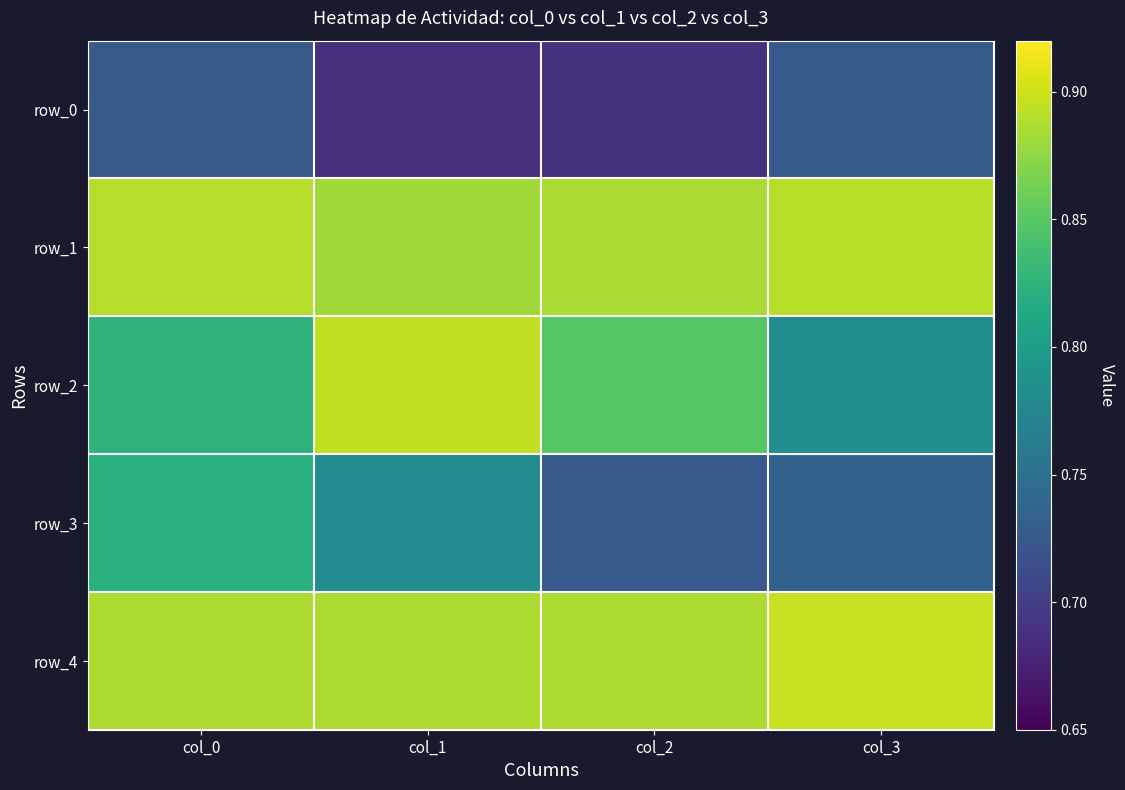

Reading left to right, transcribe all the data shown in this chart.

row_0: 0.7	0.7	0.7	0.7
row_1: 0.9	0.9	0.9	0.9
row_2: 0.8	0.9	0.8	0.8
row_3: 0.8	0.8	0.7	0.7
row_4: 0.9	0.9	0.9	0.9